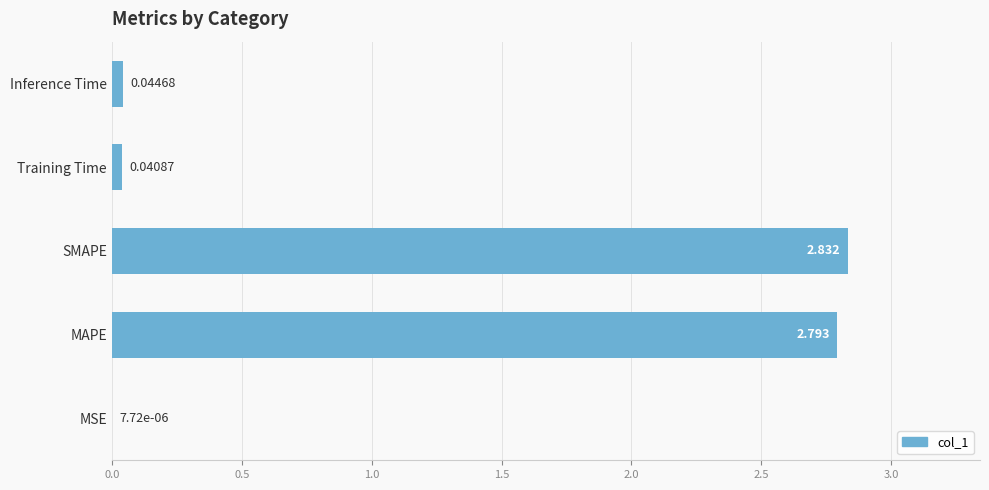

At which label is the value closest to 1?

Inference Time